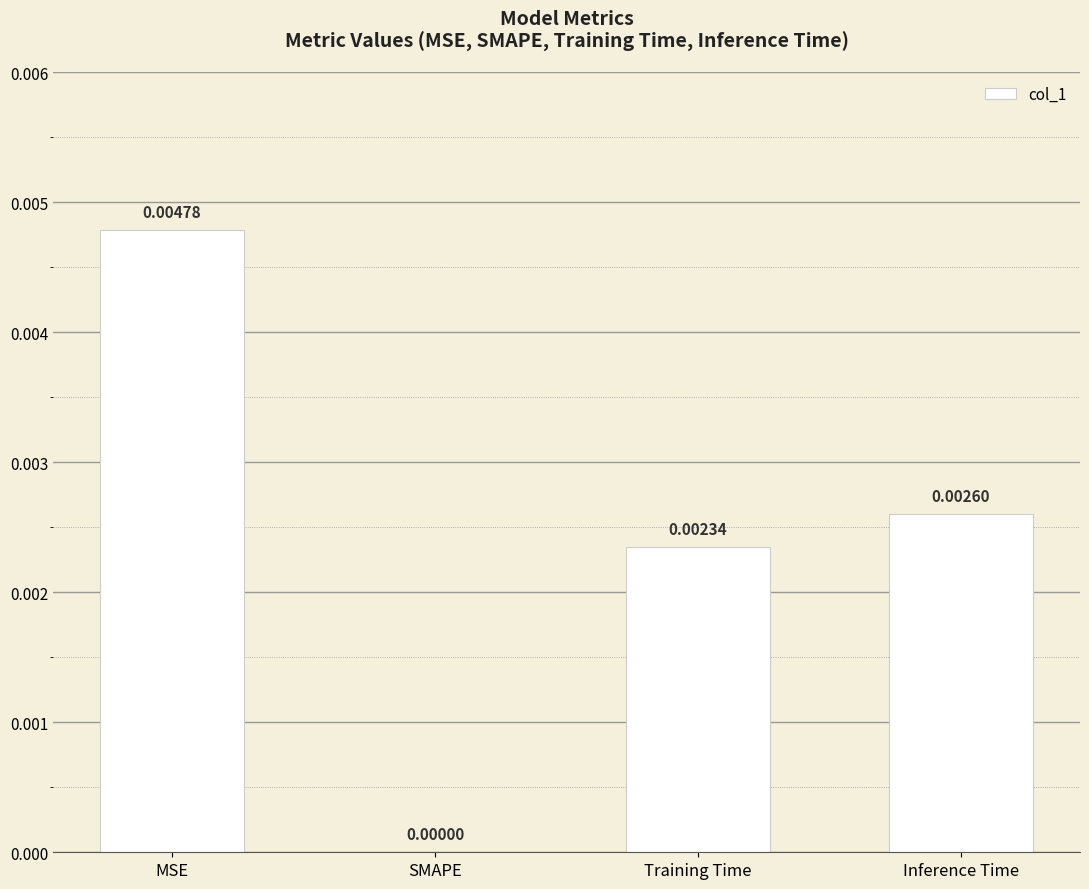

Does the chart contain stacked bars?

No